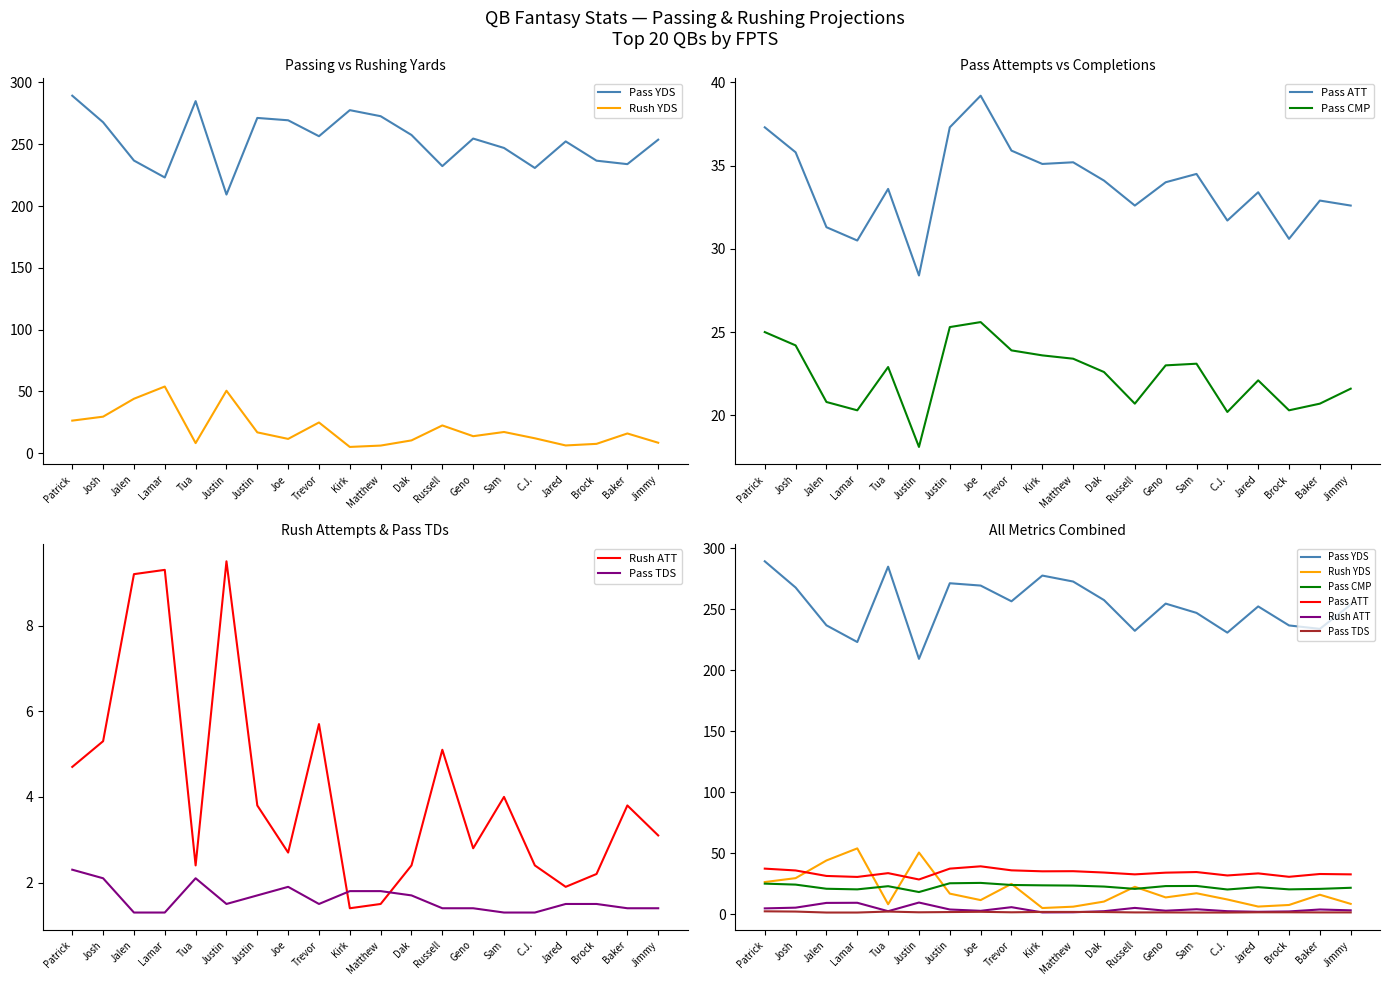

What is the average value of the Rush ATT series?

4.2